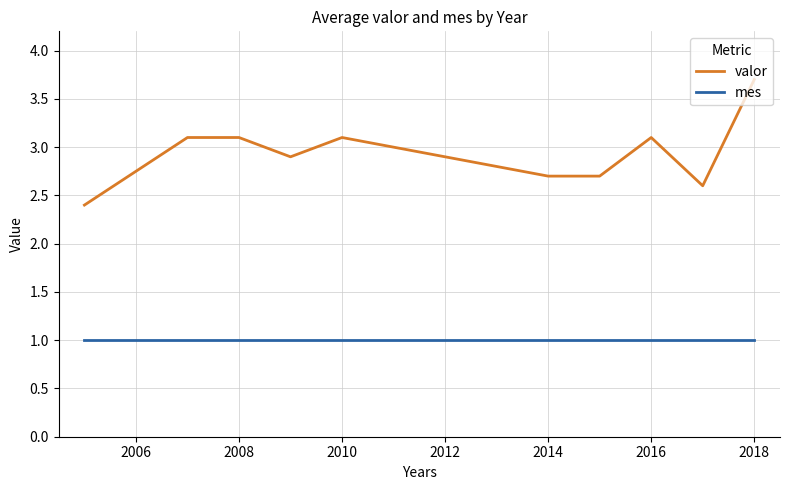

True or false: valor and mes cross at least once.

False